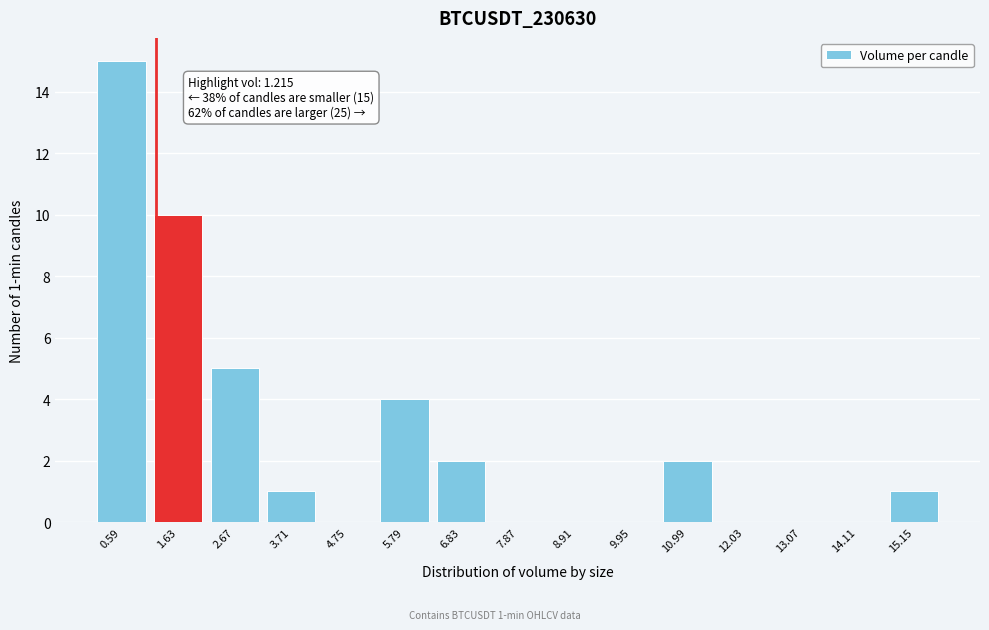

Which range on the x-axis has the tallest bar?

0.0 to 1.2